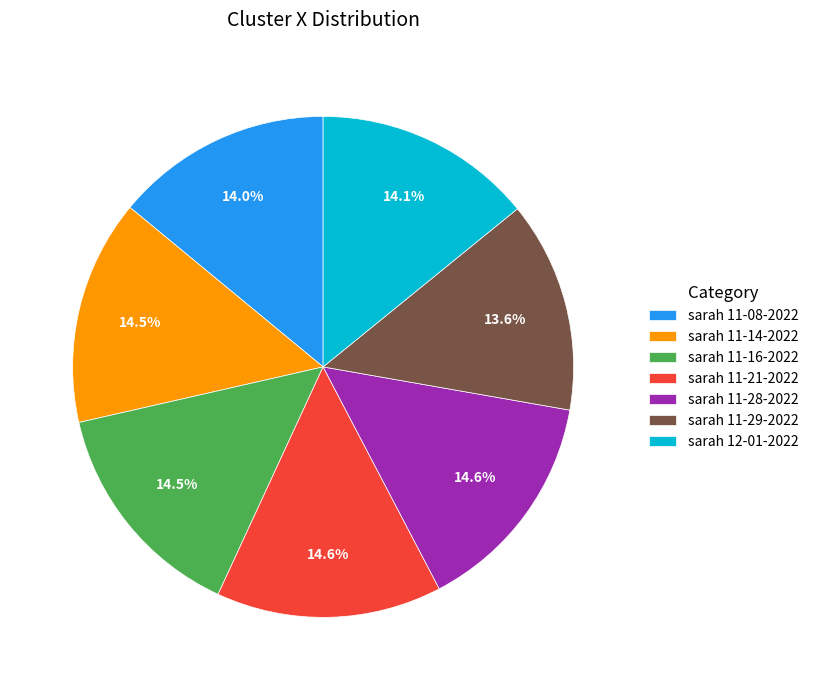

Which has a higher value, sarah 11-14-2022 or sarah 11-29-2022?

sarah 11-14-2022